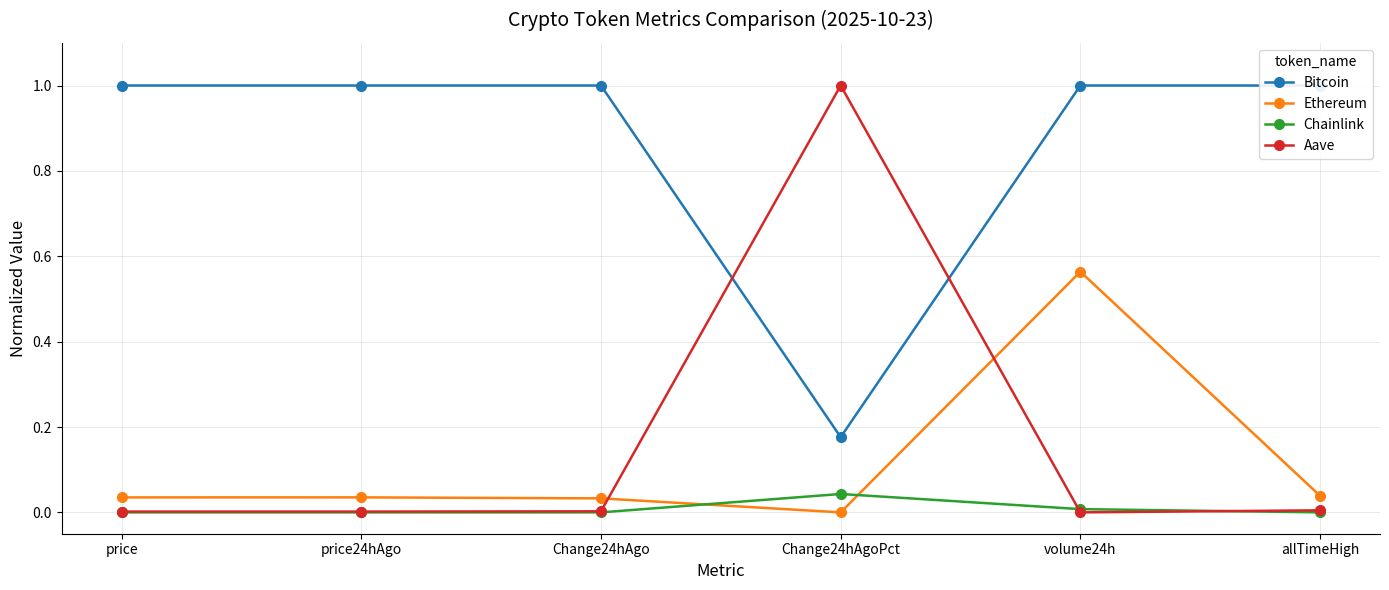

How many lines are shown in the chart?

4